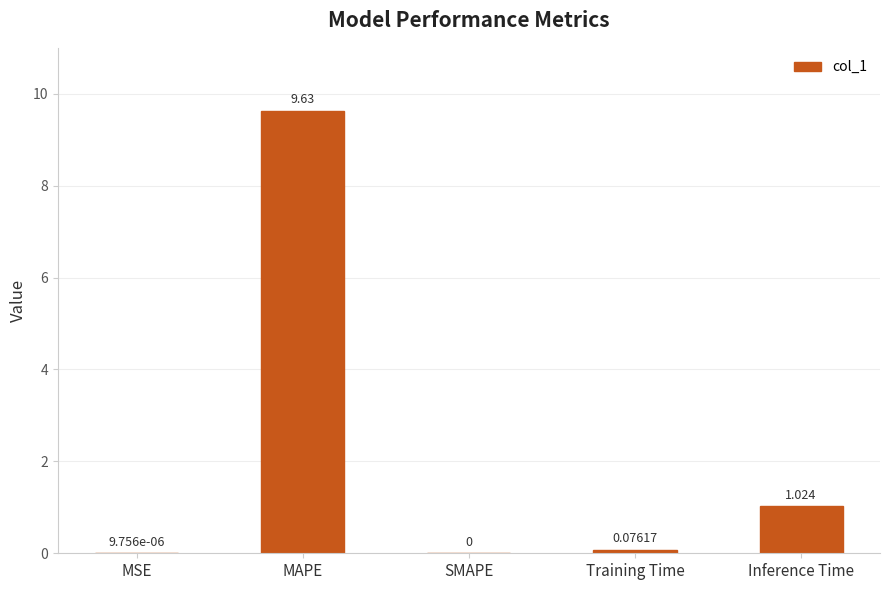

What is the sum of all values?

10.7